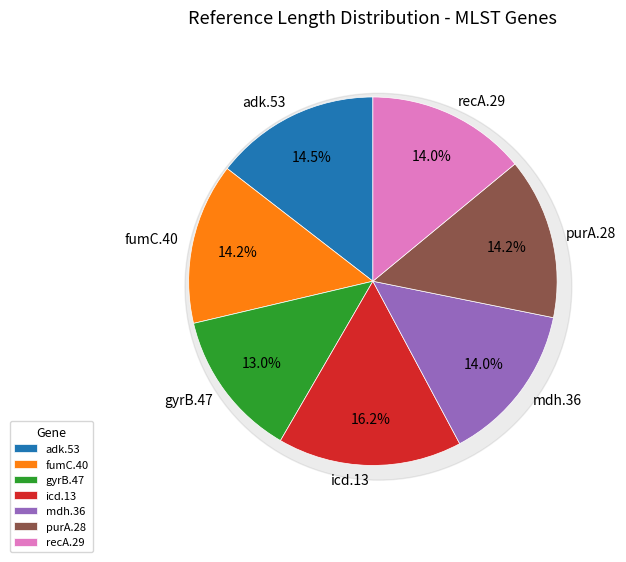

Which has a higher value, gyrB.47 or recA.29?

recA.29